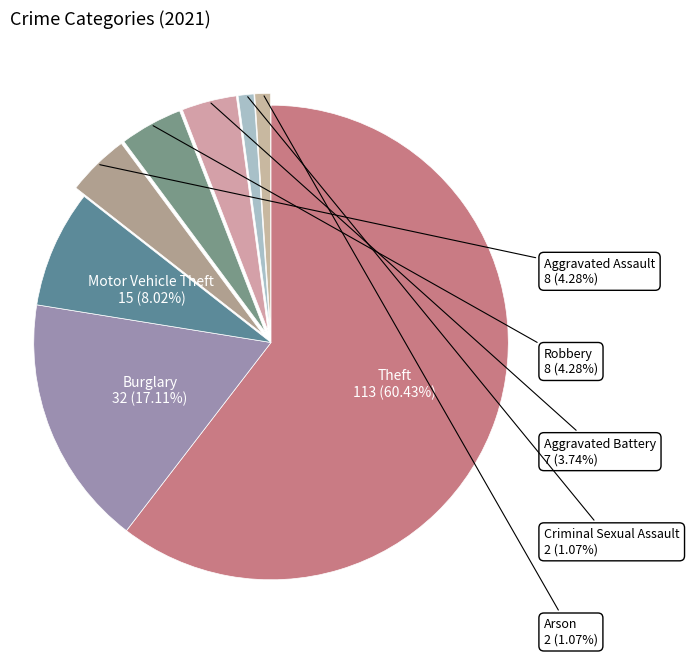

Which category accounts for the majority?

Theft